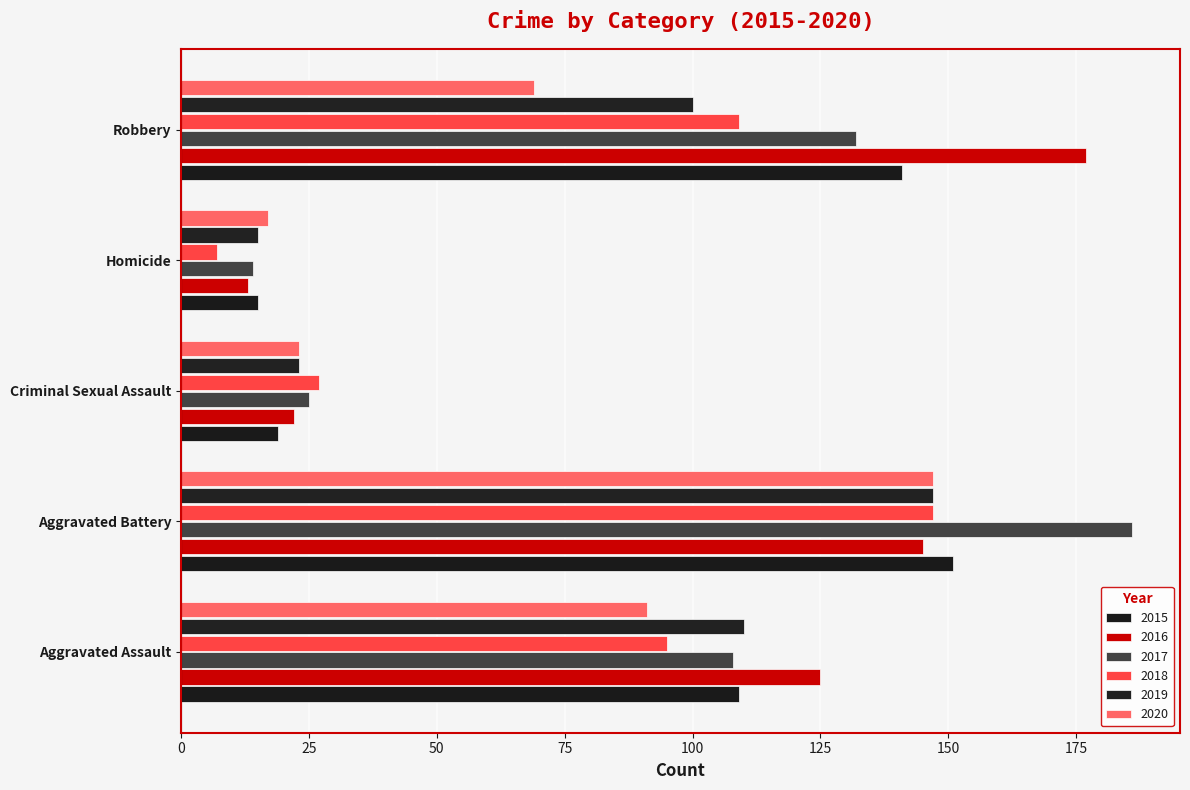

Which series has the widest spread of values?

2017